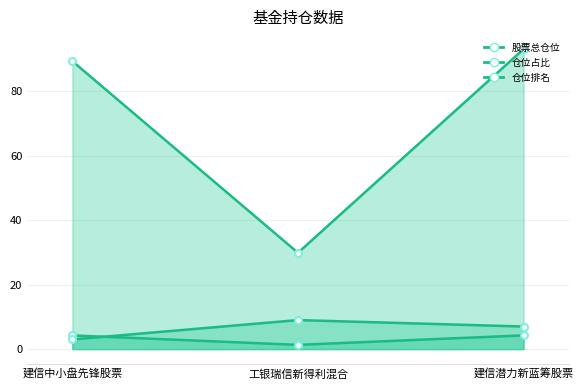

The 股票总仓位 series shows 7.8 at 工银瑞信新得利混合. True or false?

False